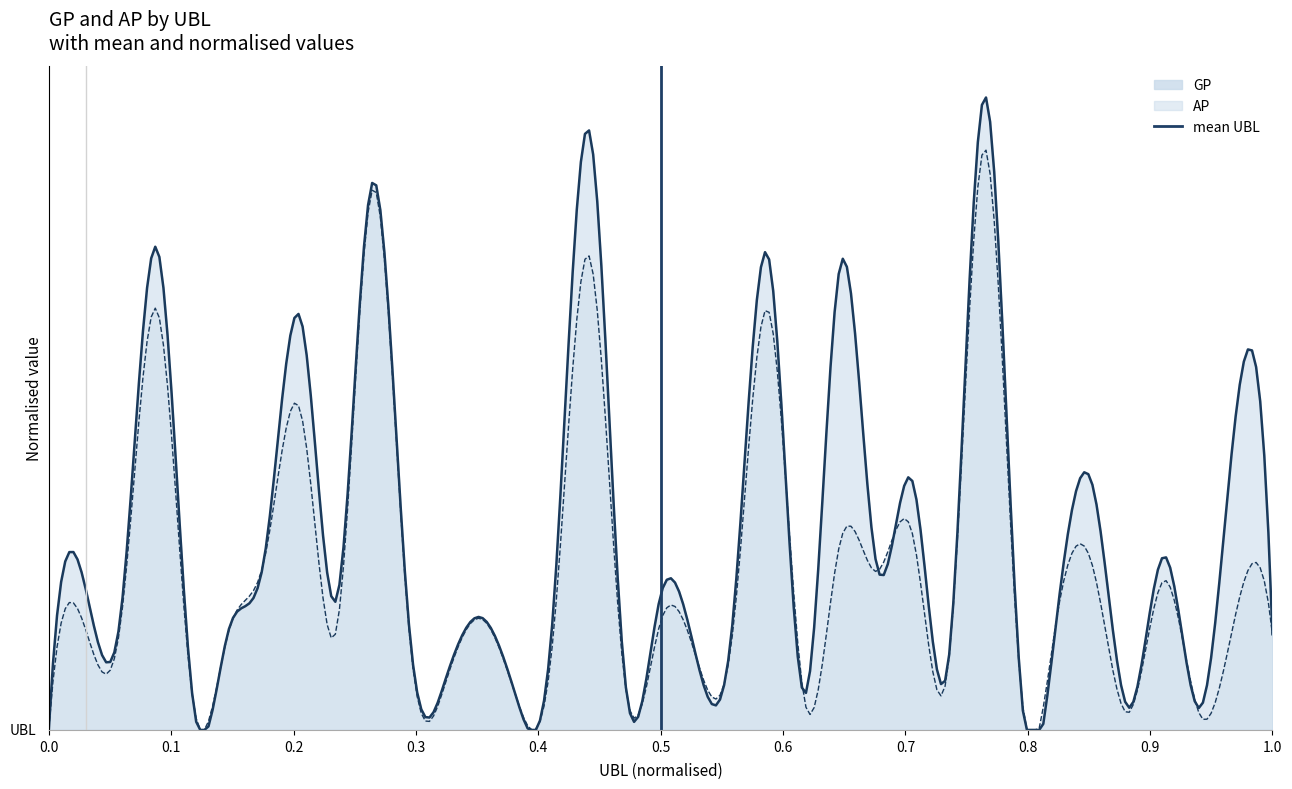

Does the chart have visible grid lines?

No